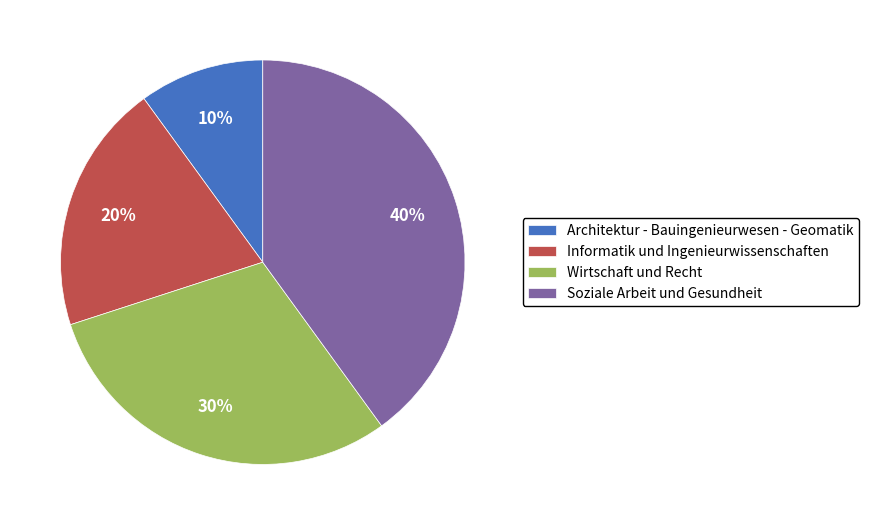

How many slices are in this pie chart?

4